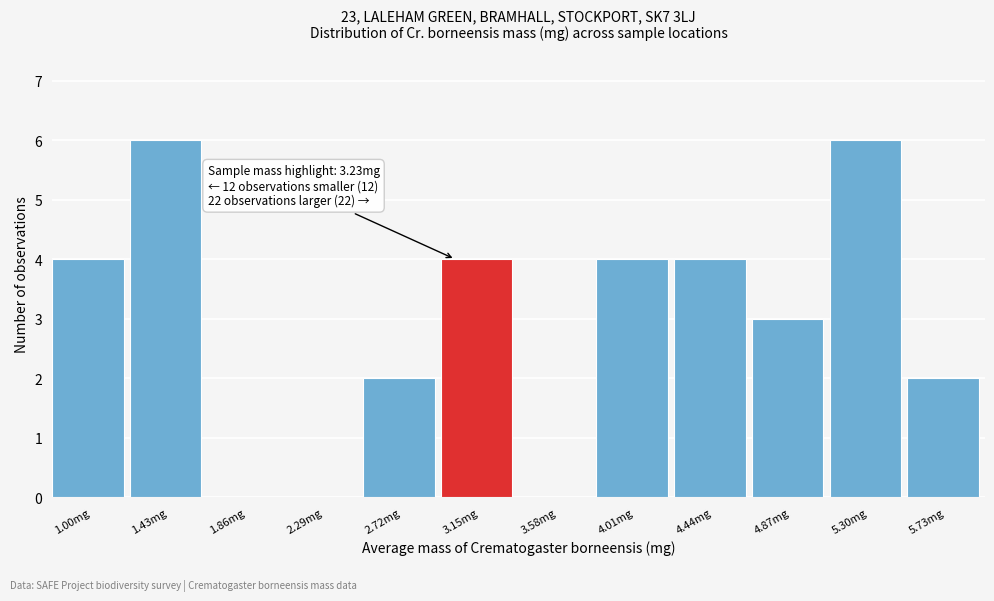

Reading left to right, what are all the values shown in this chart?

1.00mg=4	1.43mg=6	1.86mg=0	2.29mg=0	2.72mg=2	3.15mg=4	3.58mg=0	4.01mg=4	4.44mg=4	4.87mg=3	5.30mg=6	5.73mg=2